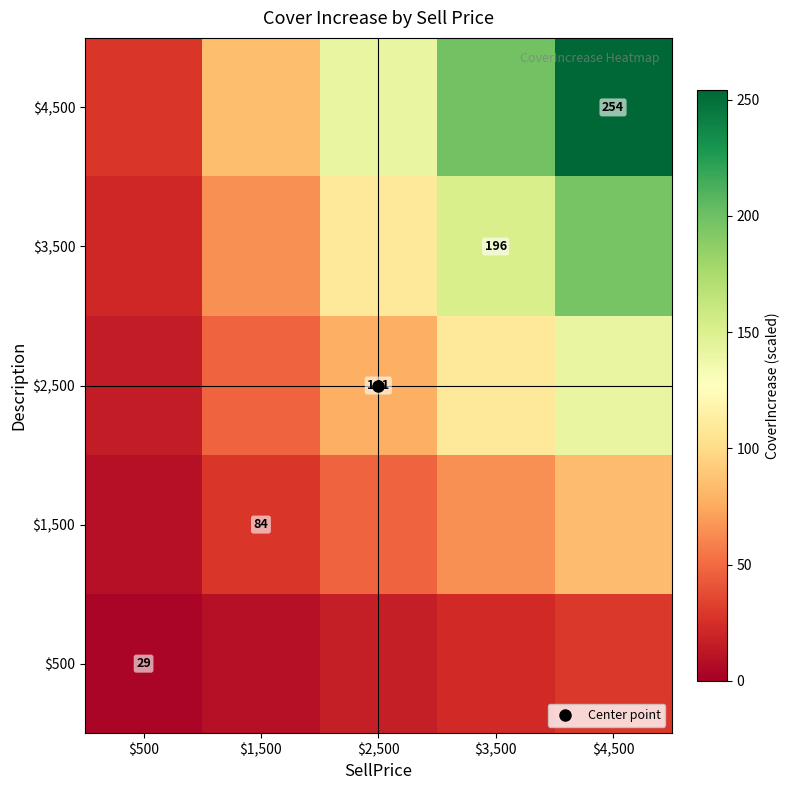

Which category has the lowest value in the $1,500 series?

$500